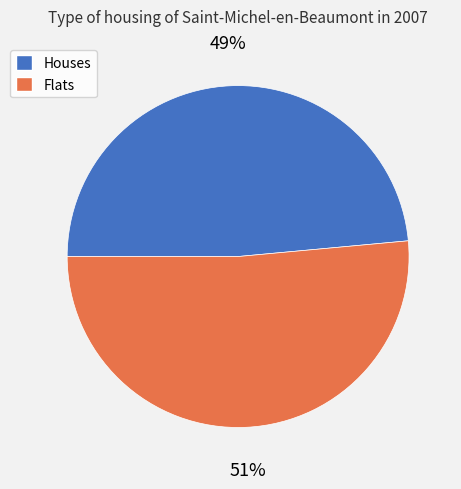

To the nearest percent, what is the average slice percentage?

50%